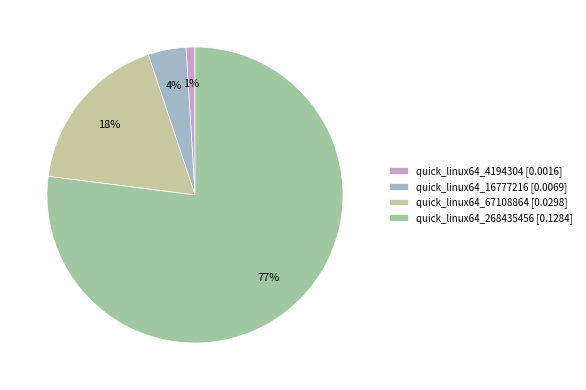

Which category accounts for the majority?

quick_linux64_268435456